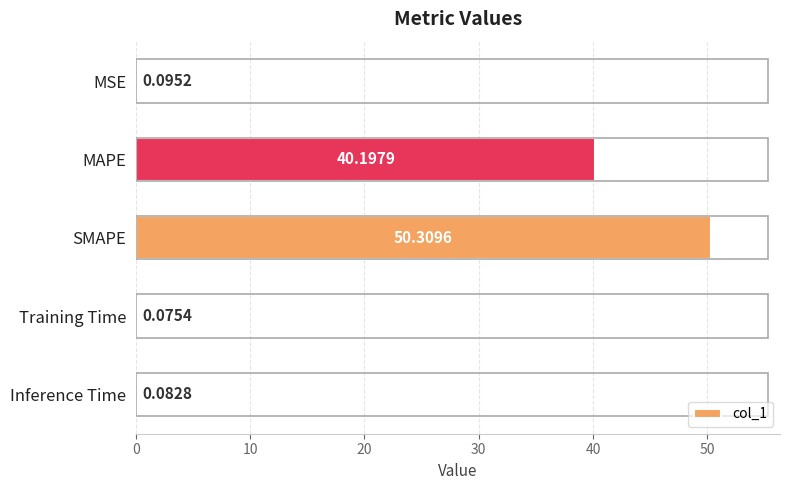

What is the change in value from MSE to SMAPE?

+50.2